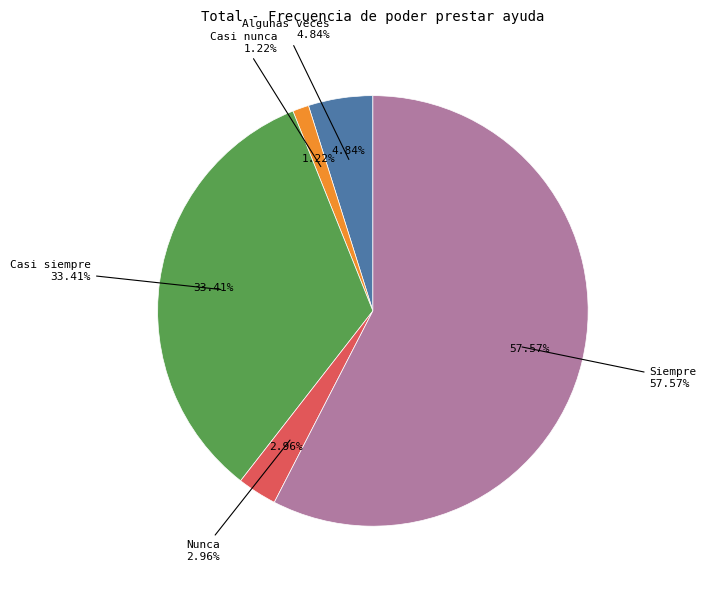

Between Nunca and Casi siempre, which is larger?

Casi siempre